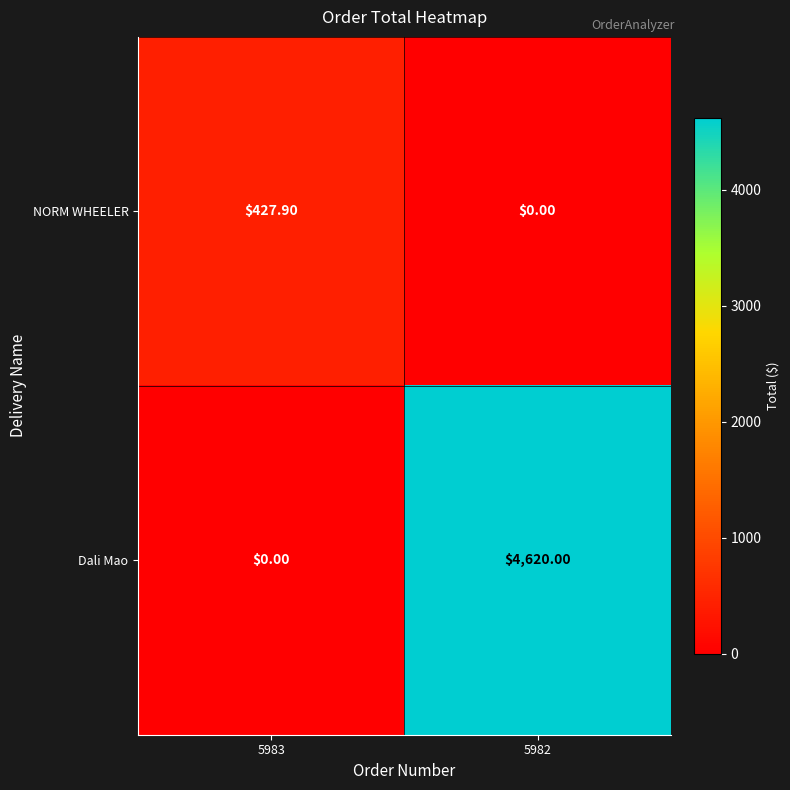

What is the sum of all NORM WHEELER values?

427.9